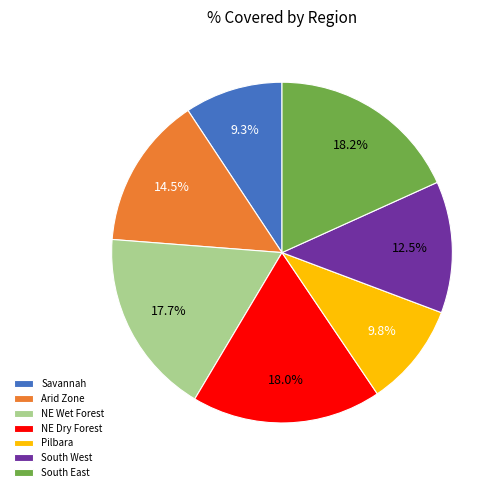

How much of the chart is everything except South East?

81.8%